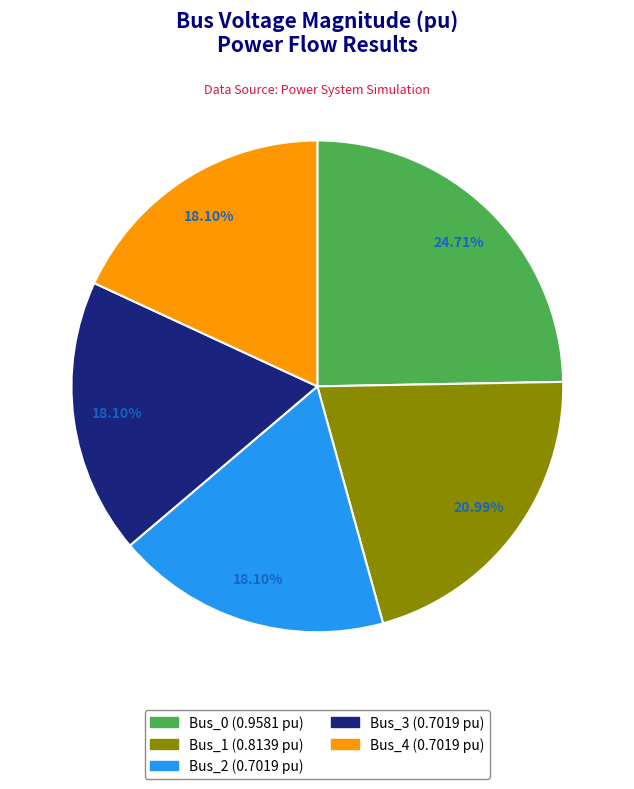

Does Bus_3 account for over 50% of the chart?

No